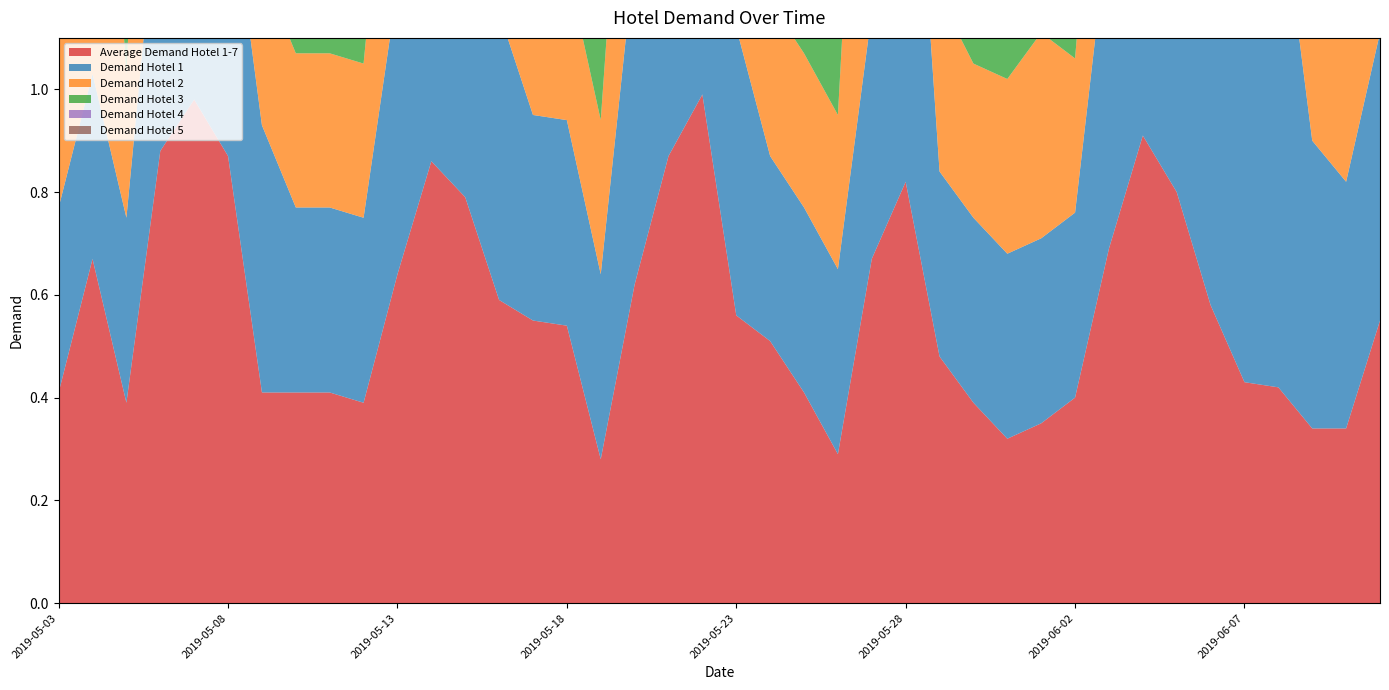

Reading right to left, extract all data points from this chart.

Average Demand Hotel 1-7: 0.6	0.3	0.3	0.4	0.4	0.6	0.8	0.9	0.7	0.4	0.3	0.3	0.4	0.5	0.8	0.7	0.3	0.4	0.5	0.6	1.0	0.9	0.6	0.3	0.5	0.6	0.6	0.8	0.9	0.6	0.4	0.4	0.4	0.4	0.9	1.0	0.9	0.4	0.7	0.4
Demand Hotel 1: 0.6	0.5	0.6	1.0	1.0	0.6	0.6	1.0	0.6	0.4	0.4	0.4	0.4	0.4	1.0	0.5	0.4	0.4	0.4	0.6	1.0	0.7	0.6	0.4	0.4	0.4	0.6	0.6	0.8	0.6	0.4	0.4	0.4	0.5	0.6	0.9	0.6	0.4	0.4	0.4
Demand Hotel 2: 0.4	0.3	0.3	0.3	0.3	0.3	0.6	1.0	0.5	0.3	0.4	0.3	0.3	0.3	0.5	1.0	0.3	0.3	0.3	0.5	1.0	1.0	0.6	0.3	0.3	1.0	1.0	1.0	1.0	0.5	0.3	0.3	0.3	0.3	1.0	1.0	1.0	0.3	1.0	0.3
Demand Hotel 3: 0.5	0.5	0.4	0.4	0.4	0.7	0.7	0.7	0.7	0.4	0.4	0.3	0.4	0.4	1.0	0.5	0.3	1.0	1.0	0.4	1.0	0.7	0.4	0.3	1.0	1.0	0.5	0.5	0.6	0.5	0.3	0.4	0.4	0.4	1.0	1.0	1.0	0.3	0.6	0.3
Demand Hotel 4: 0.4	0.2	0.2	0.2	0.2	0.3	1.0	1.0	0.5	0.2	0.2	0.3	0.2	0.2	1.0	0.5	0.2	0.3	0.3	0.4	1.0	1.0	0.5	0.2	0.3	0.3	0.3	1.0	1.0	0.4	0.2	0.2	0.2	0.4	1.0	1.0	1.0	0.2	0.4	0.3
Demand Hotel 5: 0.5	0.3	0.3	0.3	0.3	0.7	0.7	1.0	1.0	1.0	0.5	0.3	0.8	0.7	0.8	0.8	0.3	0.3	0.4	0.5	1.0	1.0	0.6	0.3	0.5	0.5	0.4	0.5	1.0	1.0	1.0	1.0	1.0	0.4	0.5	1.0	1.0	1.0	1.0	1.0